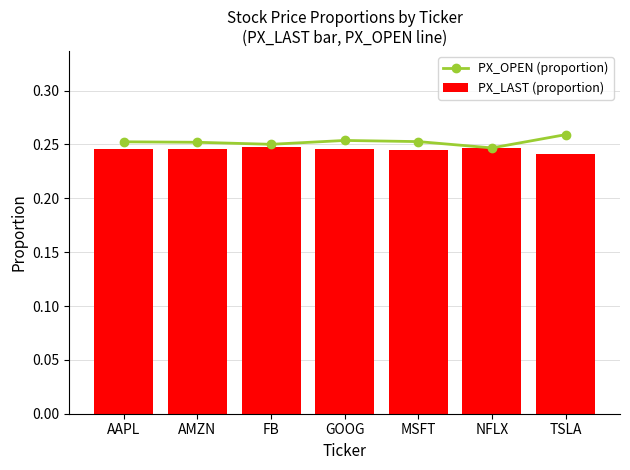

What is the value of the PX_OPEN (proportion) bar at the 4th from the left?

0.3